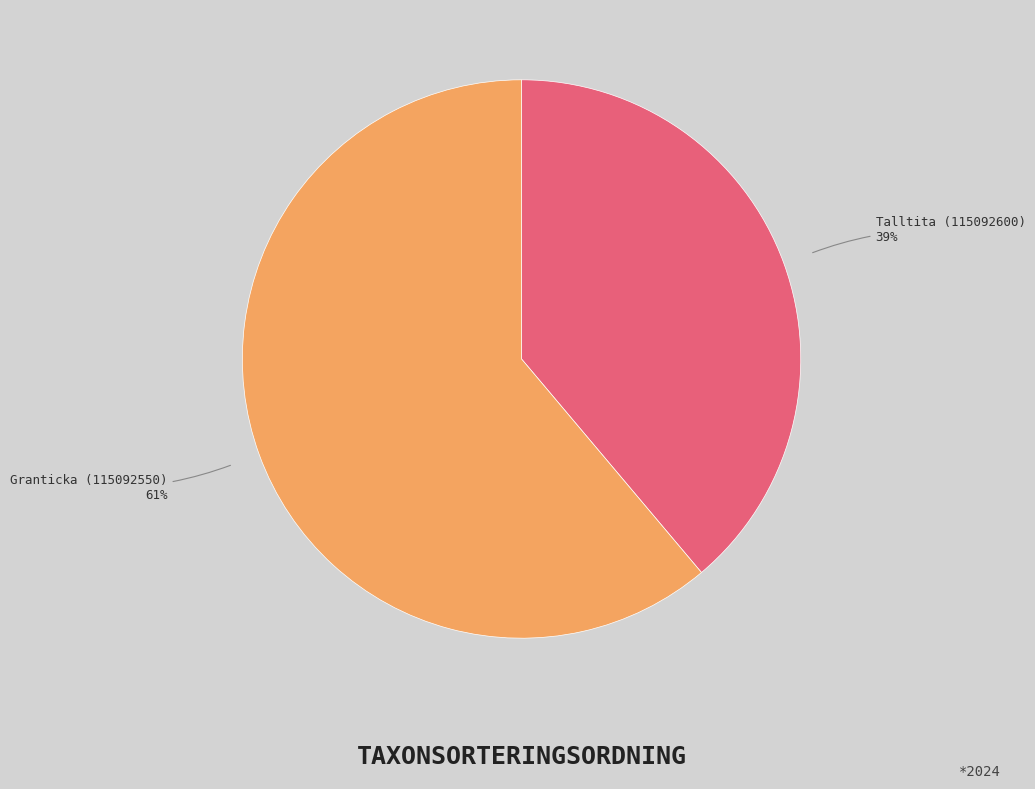

The Granticka (115092550) slice represents 61% of the pie. True or false?

True